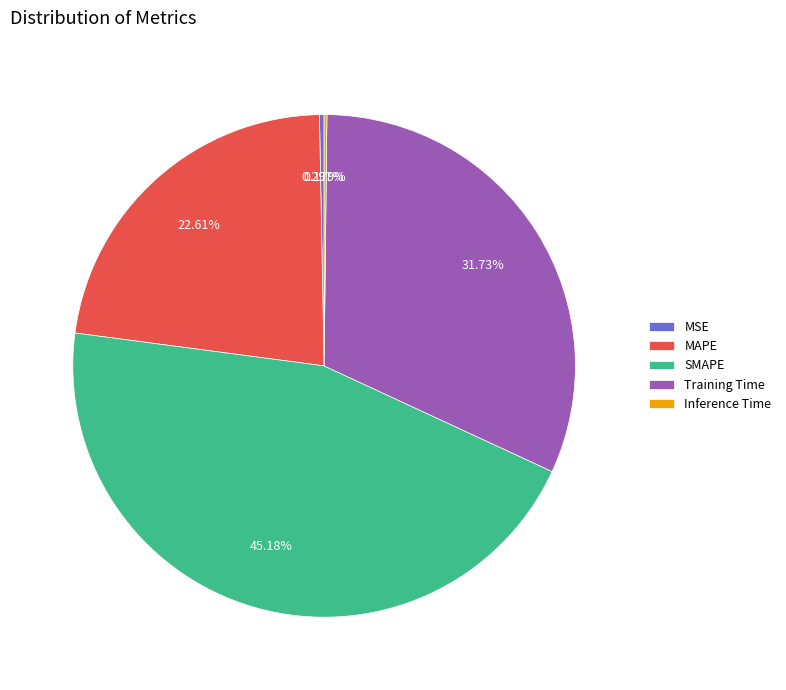

True or false: MAPE accounts for 23% of the total.

True